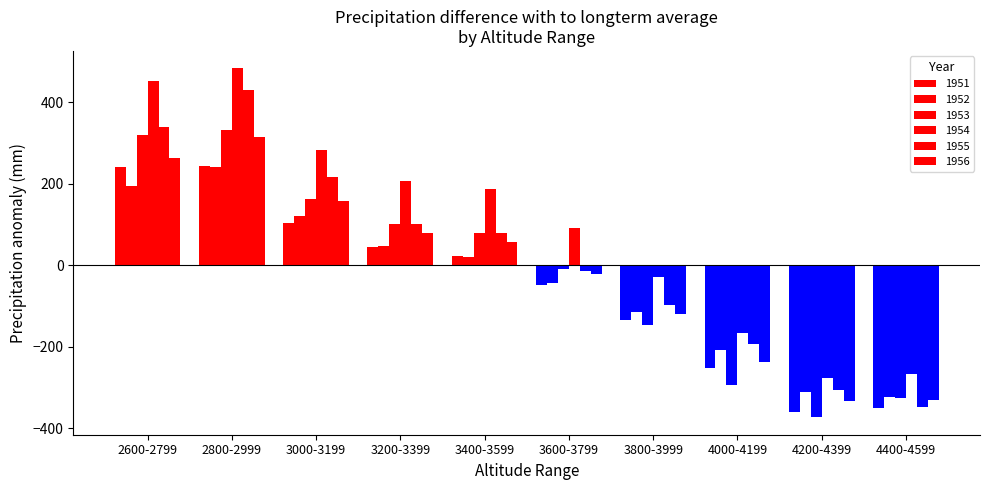

Does the chart contain any negative values?

Yes